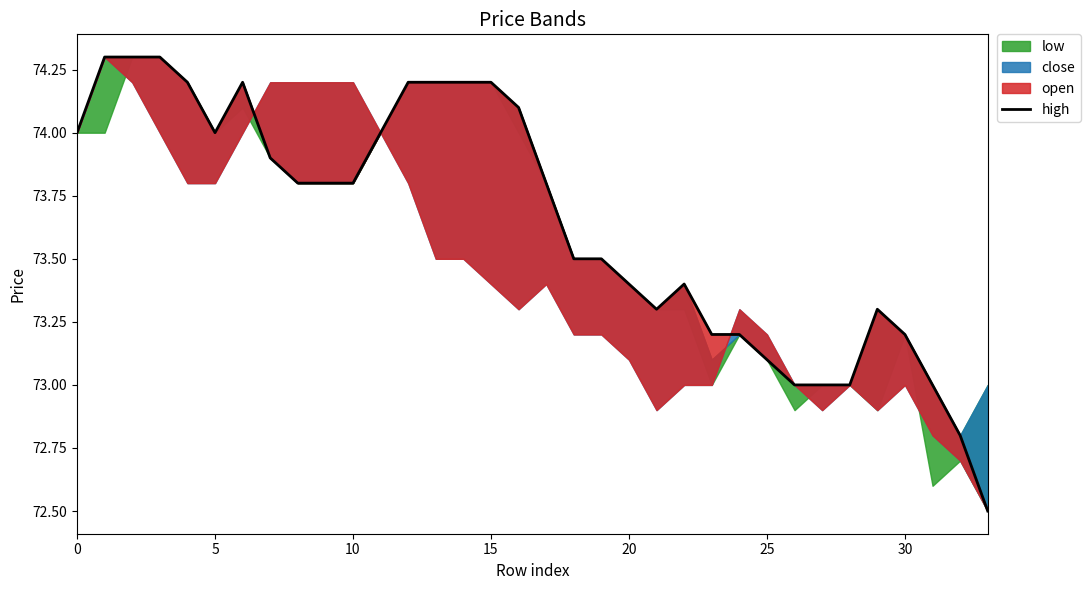

True or false: there are more than 0 points higher than both neighbors.

True